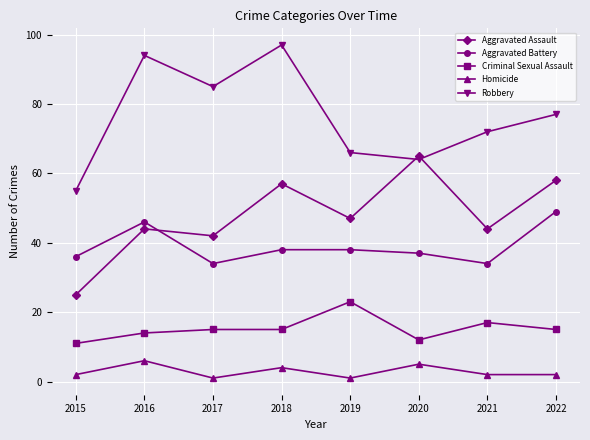

True or false: Robbery has more than 1 interior local peaks.

True